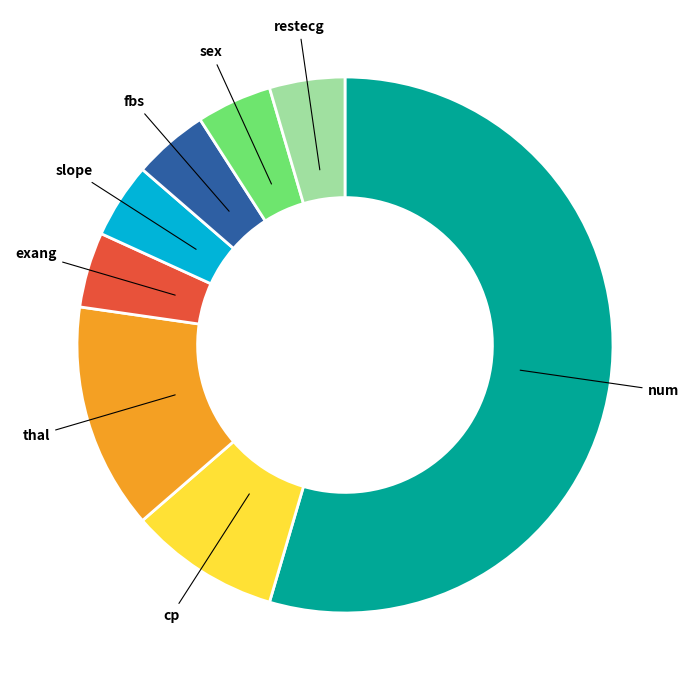

Is the sum of cp and num greater than half?

Yes